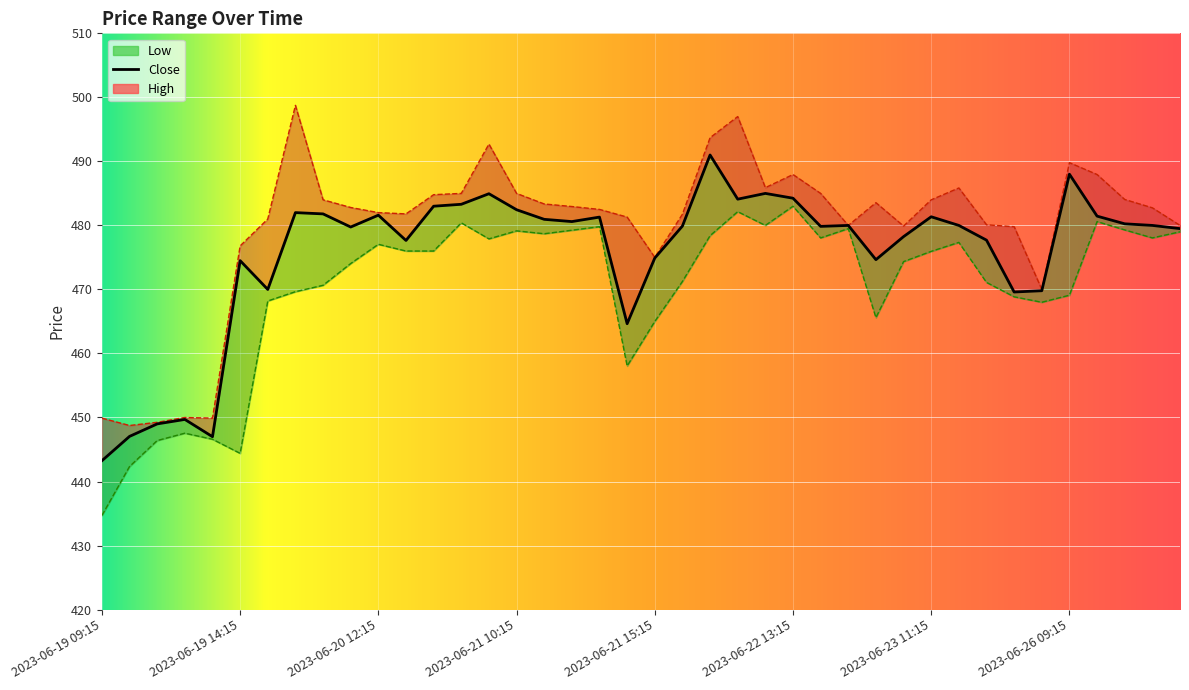

Read the Close value at 2023-06-23 11:15.

481.4